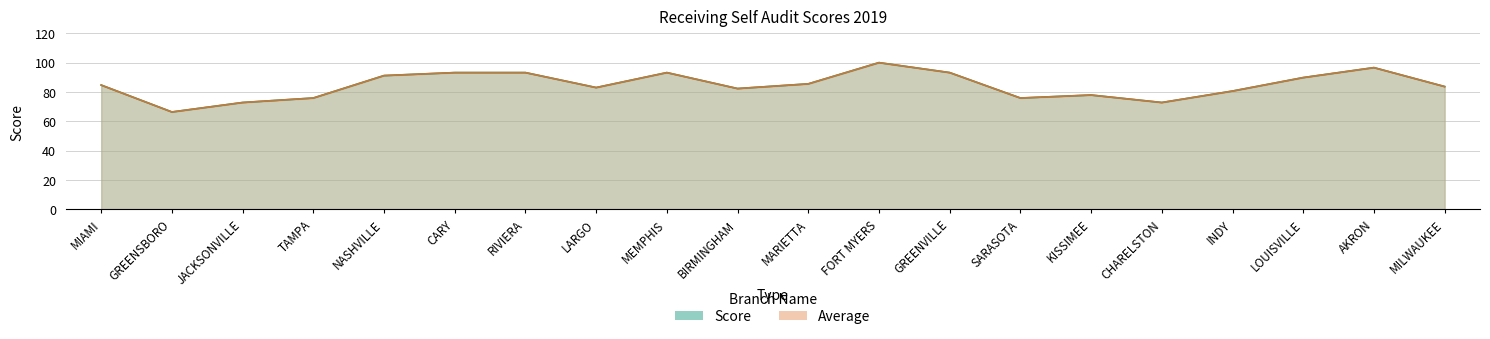

What is the minimum value for Score?

66.3